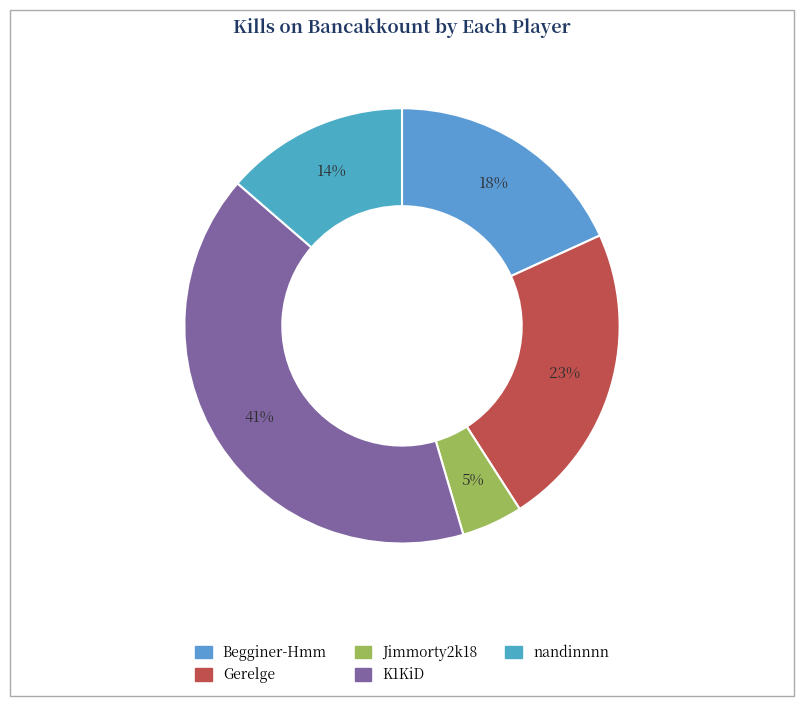

Is there any slice that represents more than half of the pie?

No